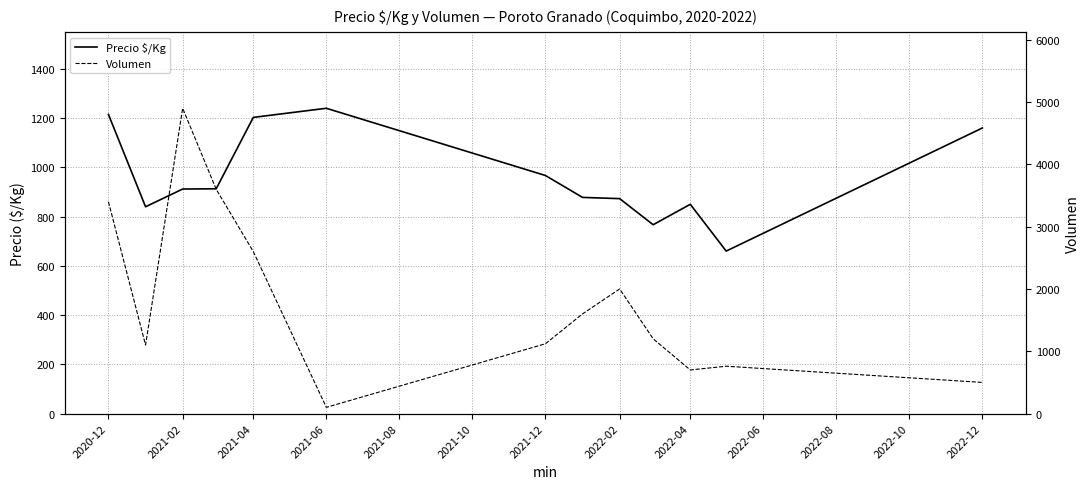

What is the label of the 13th point from the right?

2020-12